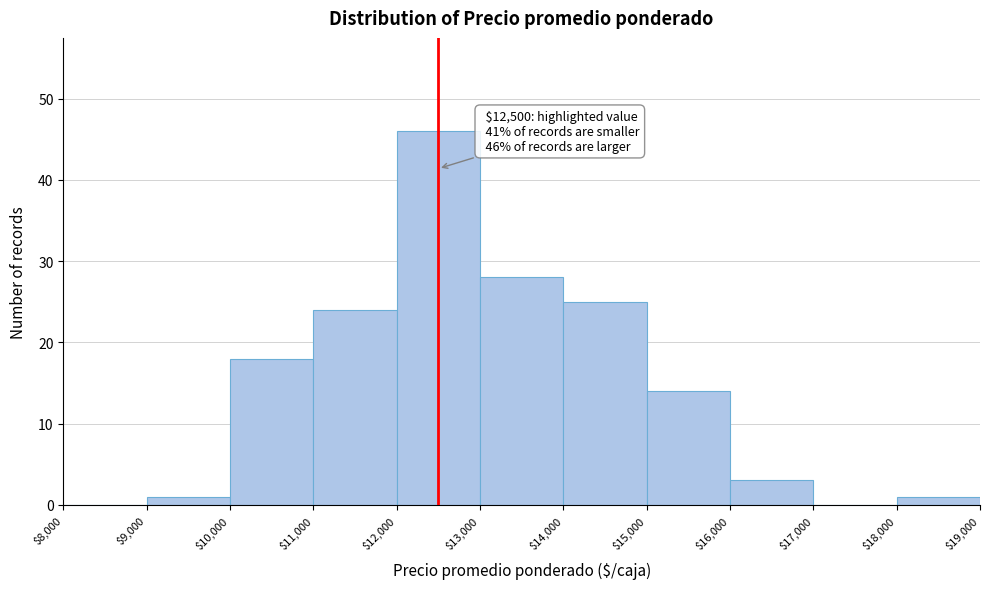

Which range on the x-axis has the tallest bar?

$12,000 to $13,000